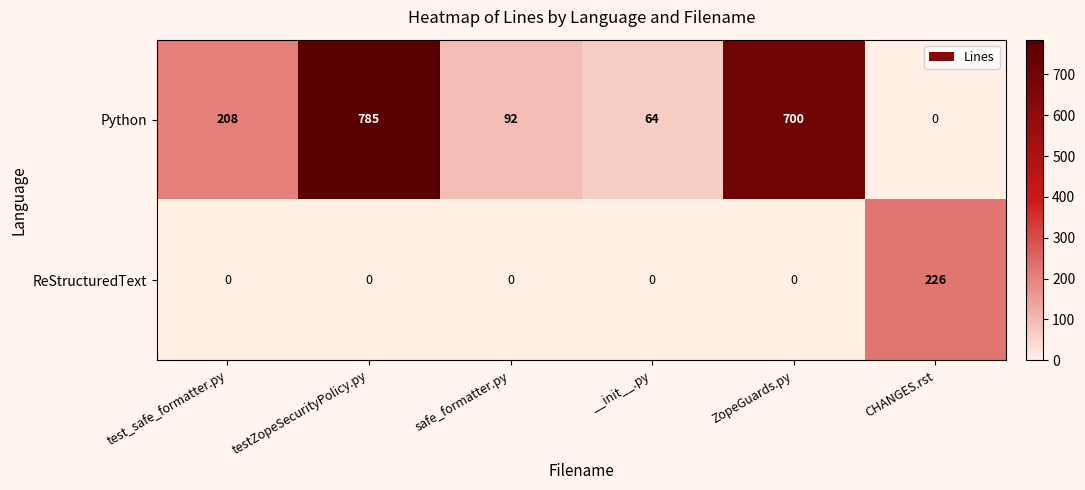

Is it true that ReStructuredText equals 226 at CHANGES.rst?

True